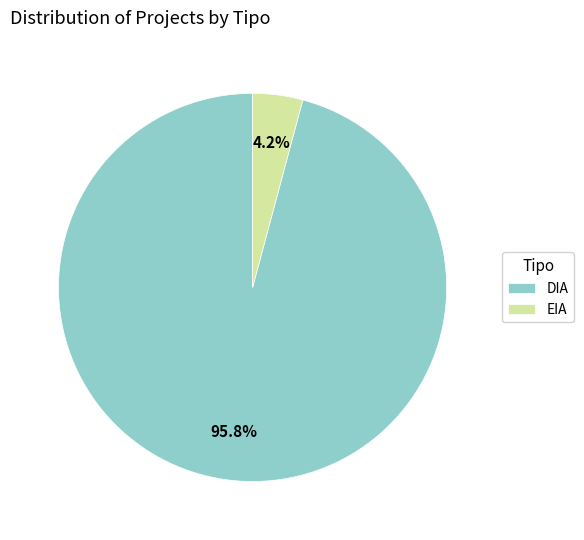

True or false: DIA accounts for 86% of the total.

False